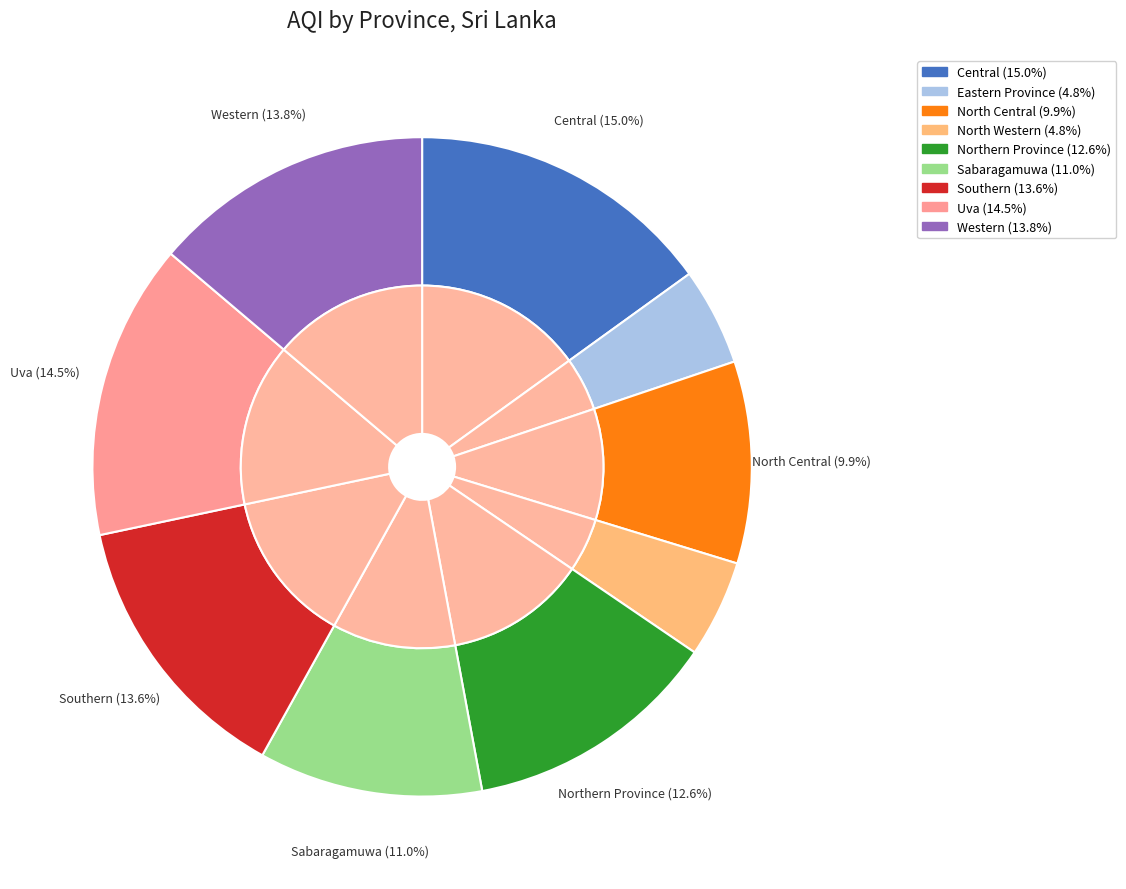

Is there any slice that represents more than half of the pie?

No